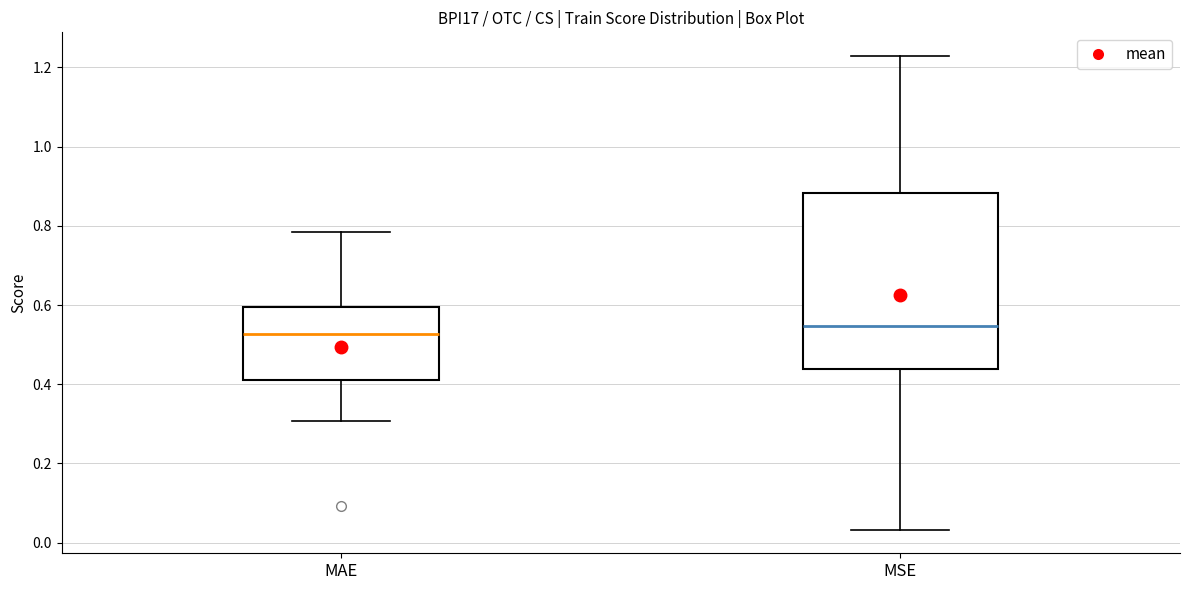

Where is the lower edge of the box for MSE on the y-axis? The values are not printed on the chart, so give them approximately, as read against the axis.

0.44